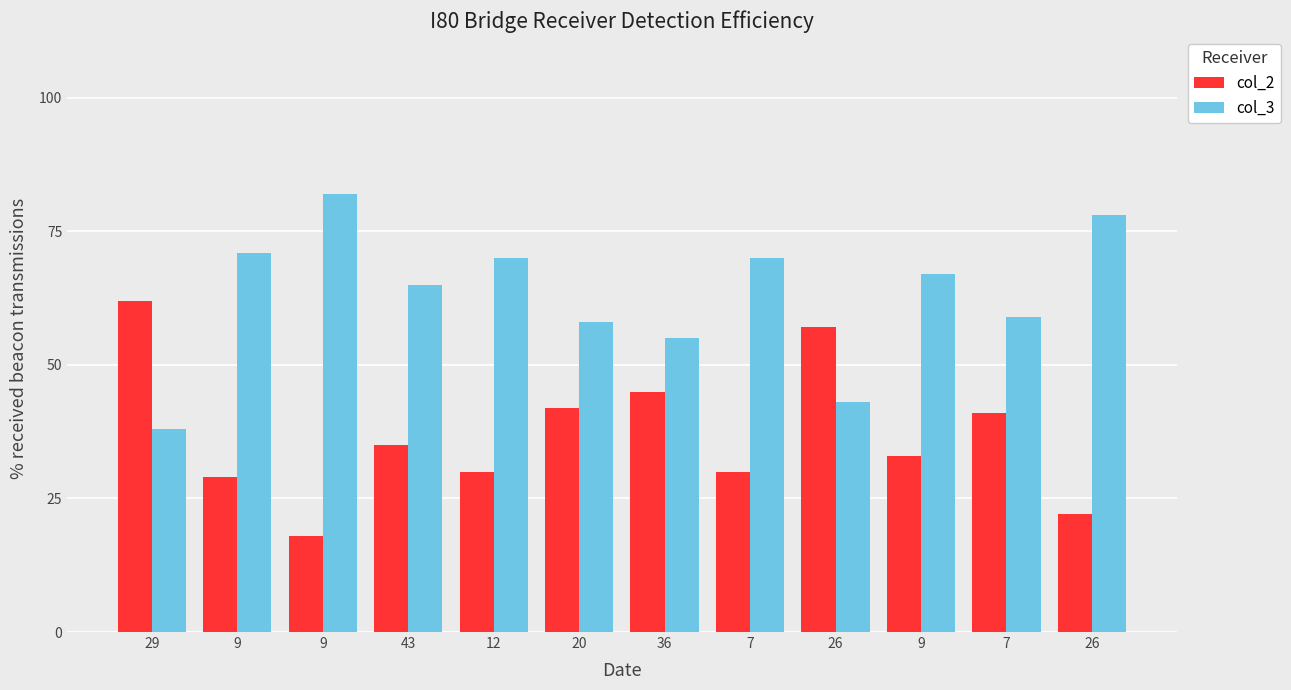

What is the greatest value displayed?

82